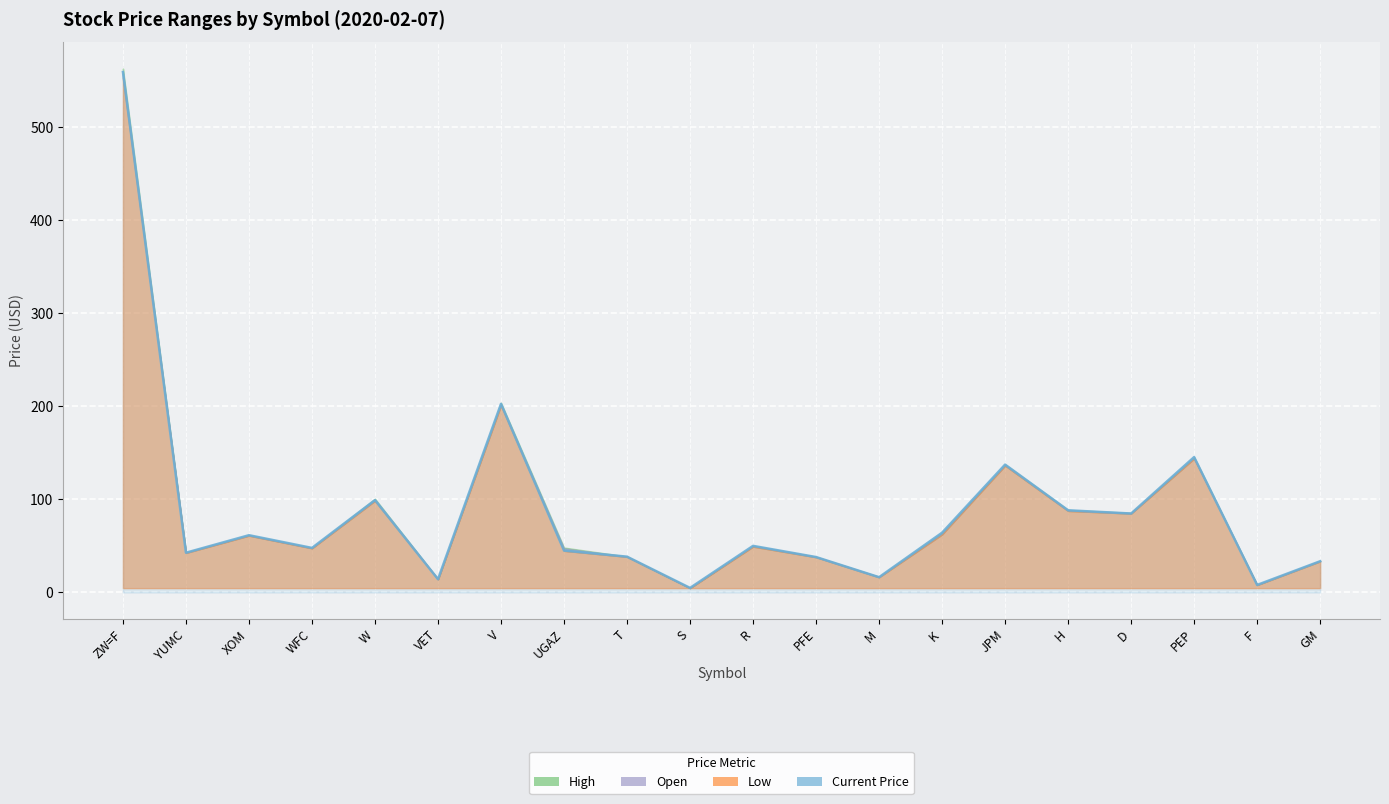

True or false: the data shows 99.3 at W.

True